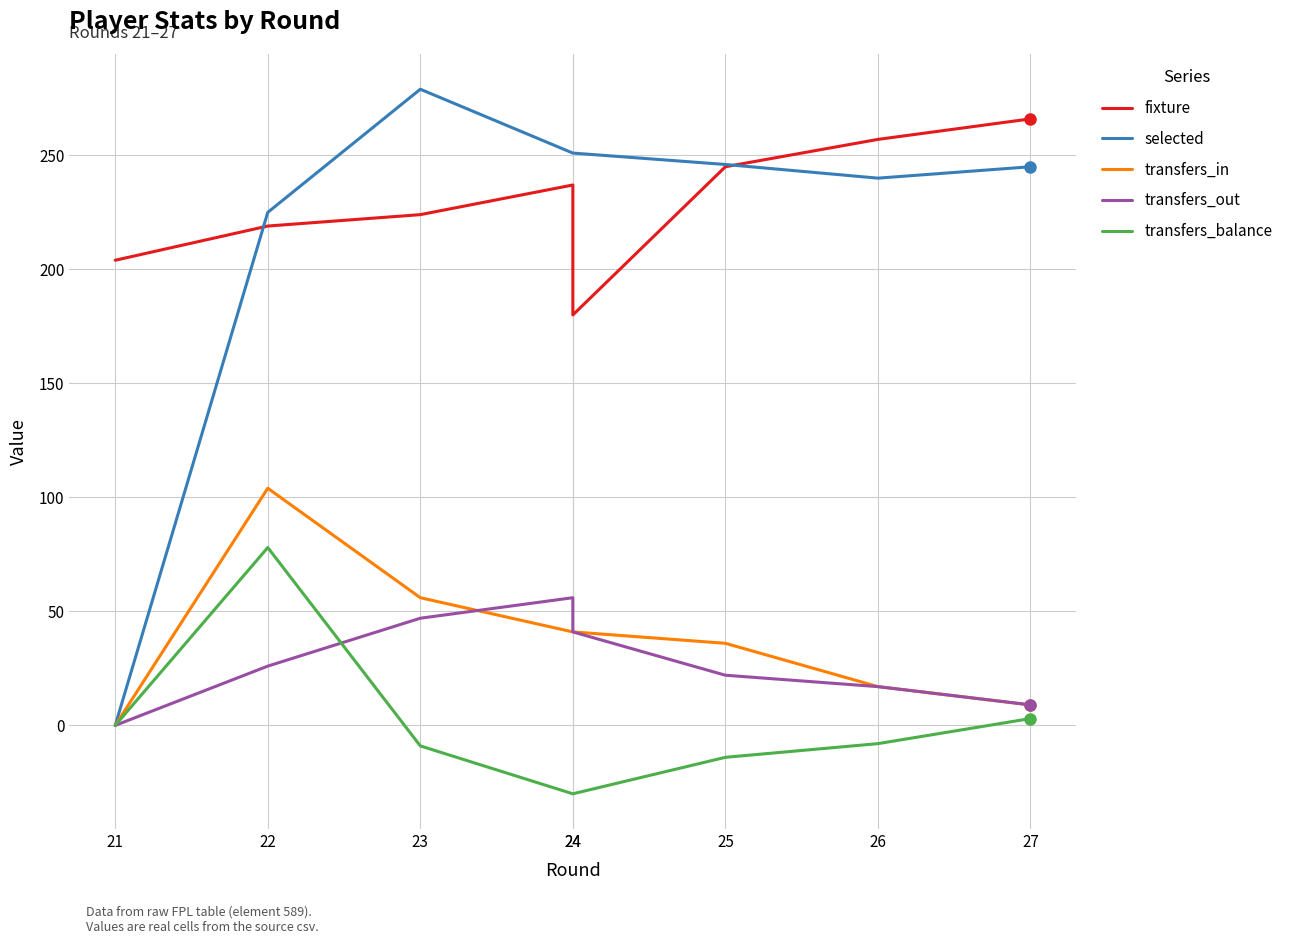

What value does the selected series have at 27, to the nearest 50?

250